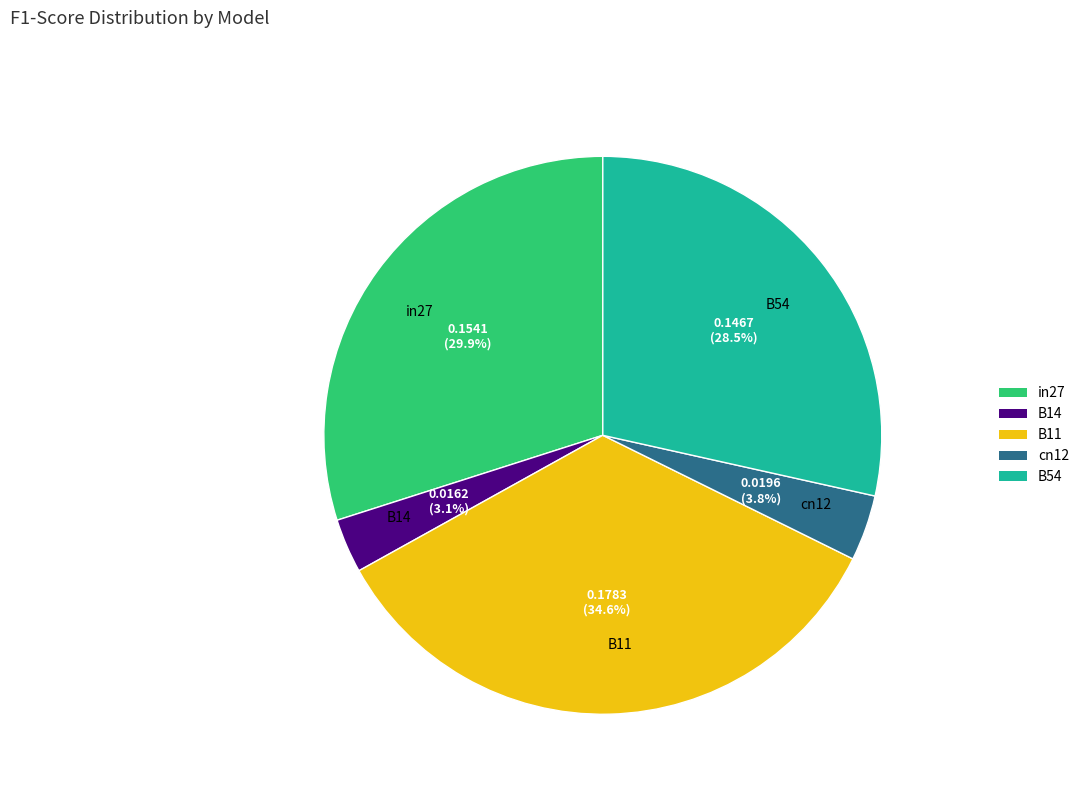

True or false: in27 accounts for 30% of the total.

True